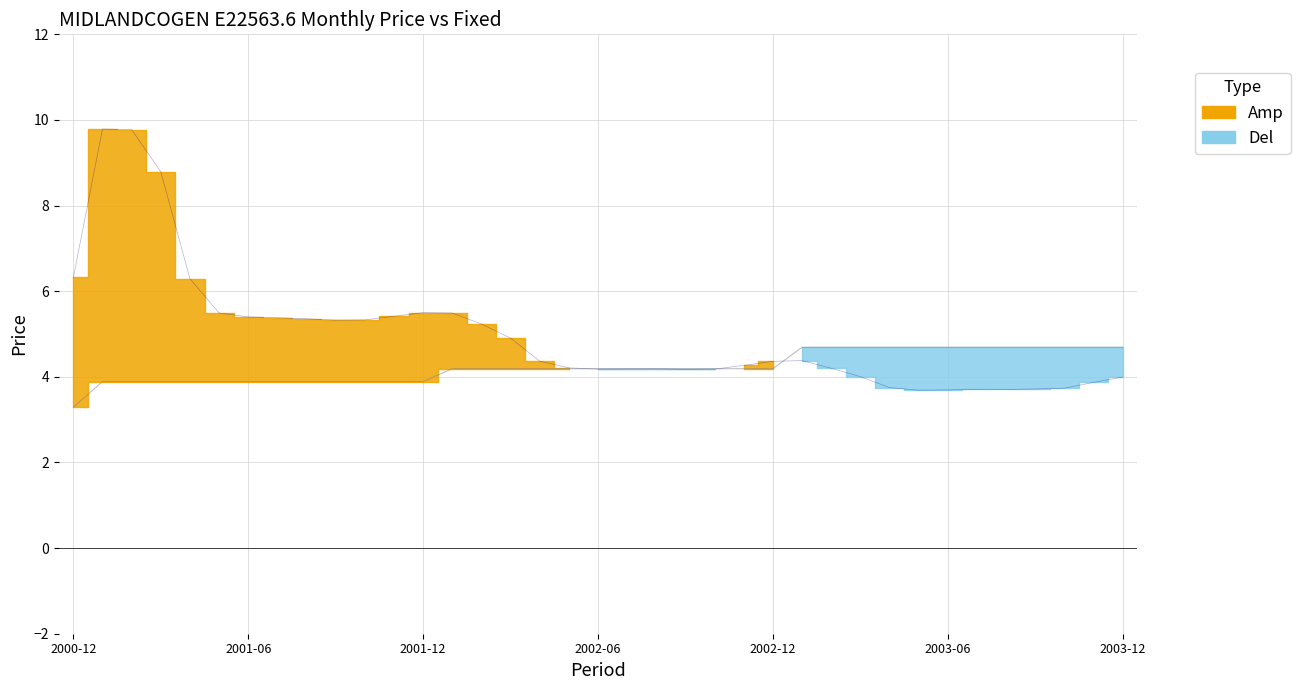

What is the difference between the maximum and minimum values in the Mid Price series?

6.1